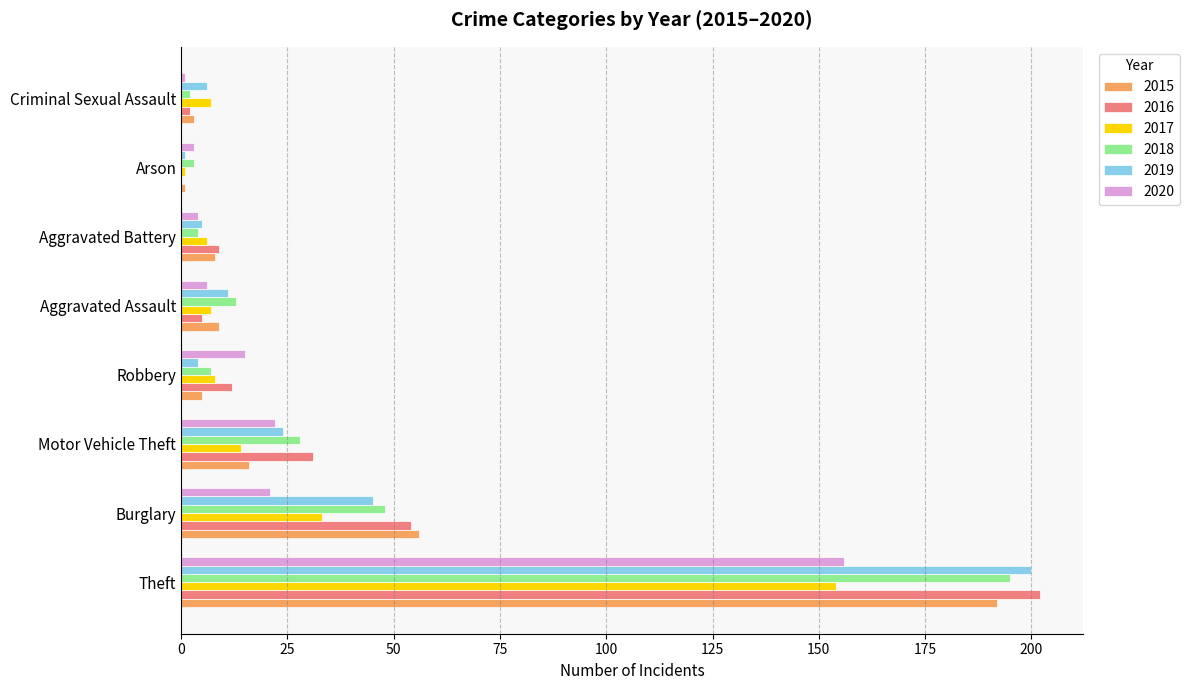

Is the value of 2018 at Theft greater than the value of 2015 at Criminal Sexual Assault?

Yes